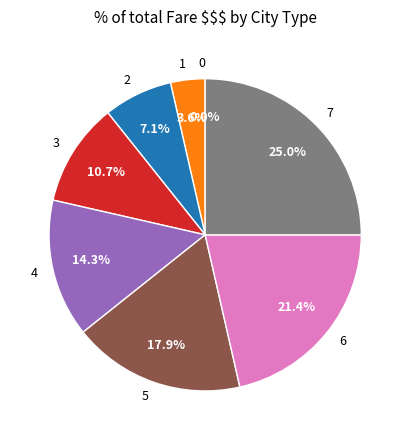

To the nearest percent, what portion does 4 represent?

14%